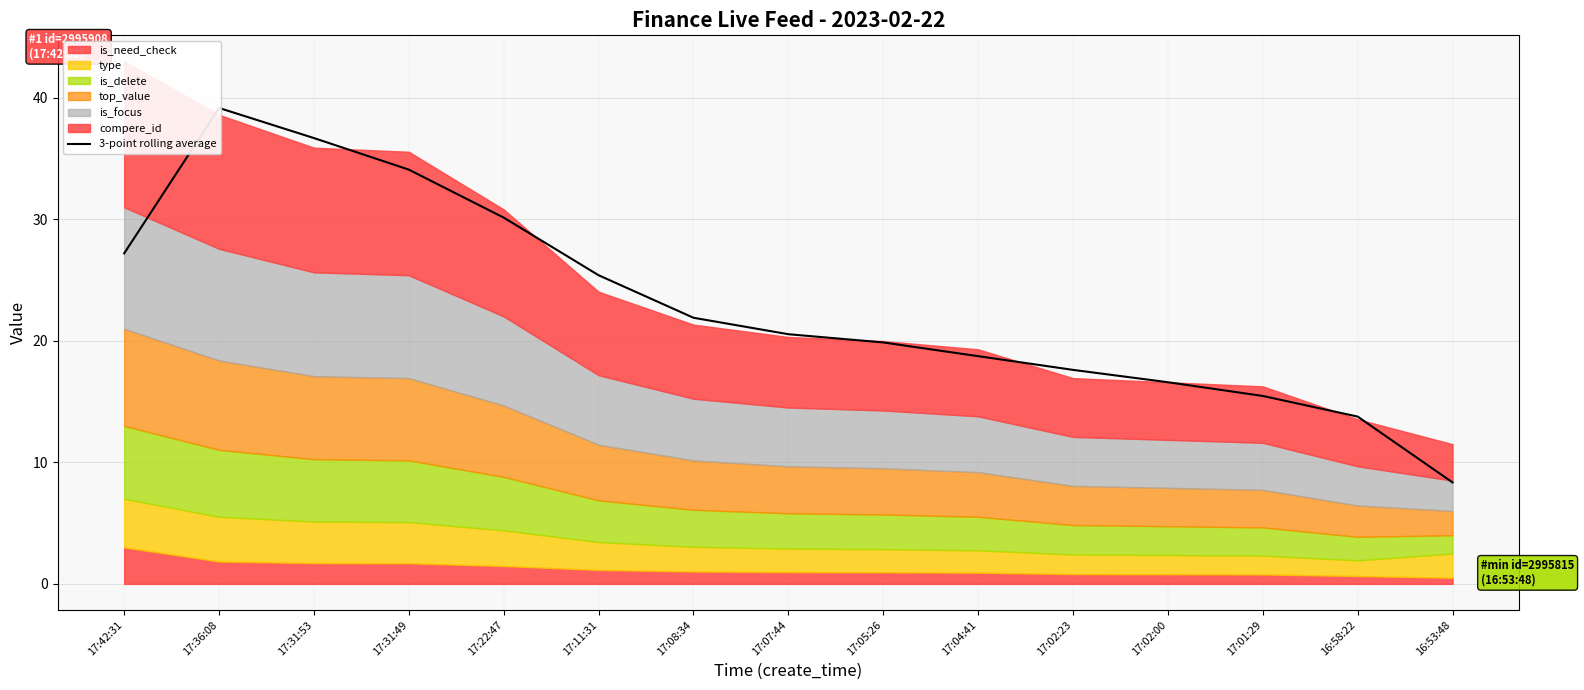

The value at 17:02:23 is 10.2. True or false?

False